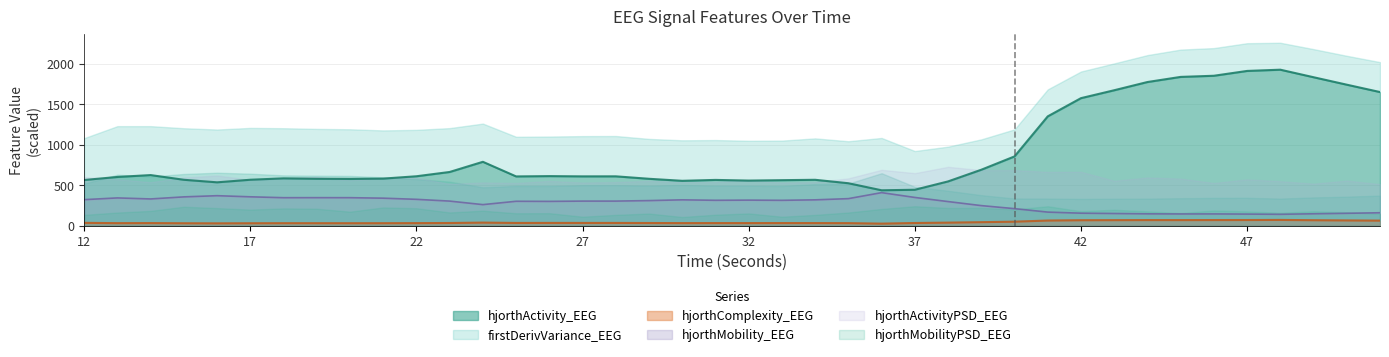

Which label corresponds to the largest value in the chart?

48